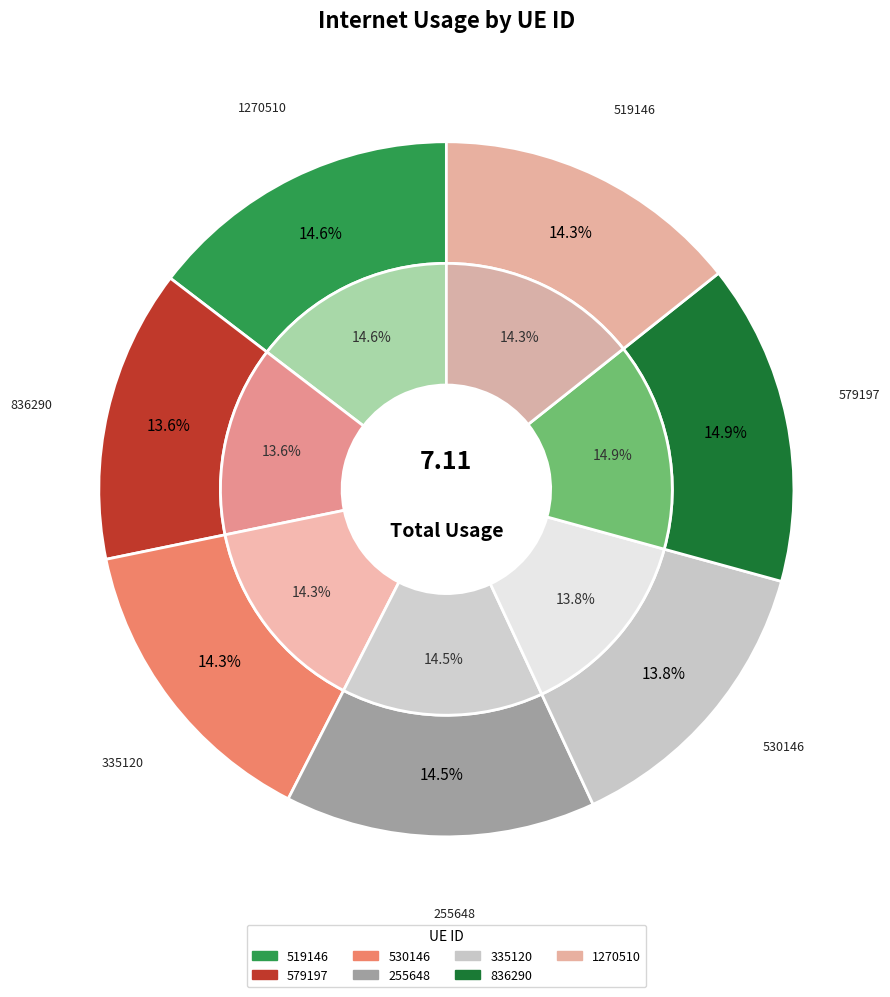

Approximately how many times larger is the value at 255648 compared to 530146?

1.0